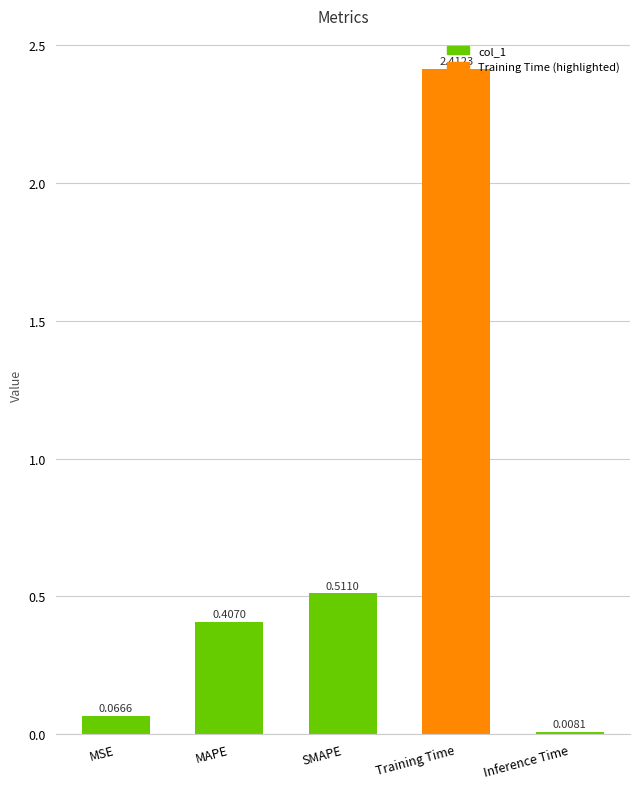

Where is the data nearest to the value 1?

SMAPE